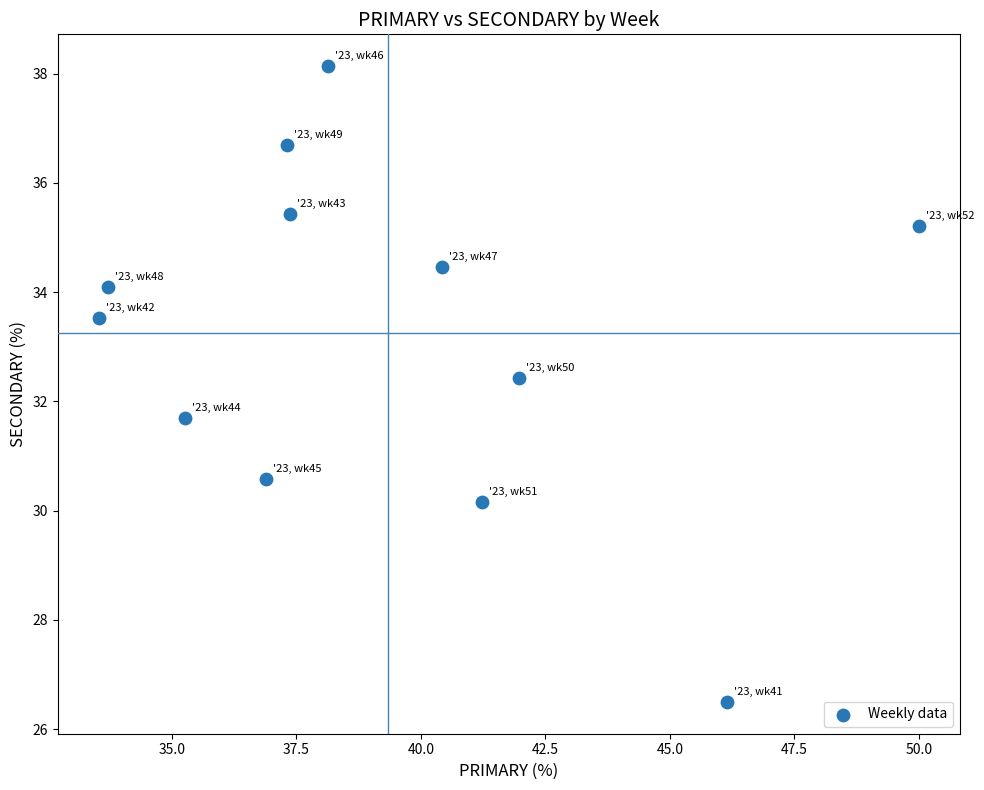

What is the range of X values (max minus min)?

16.5